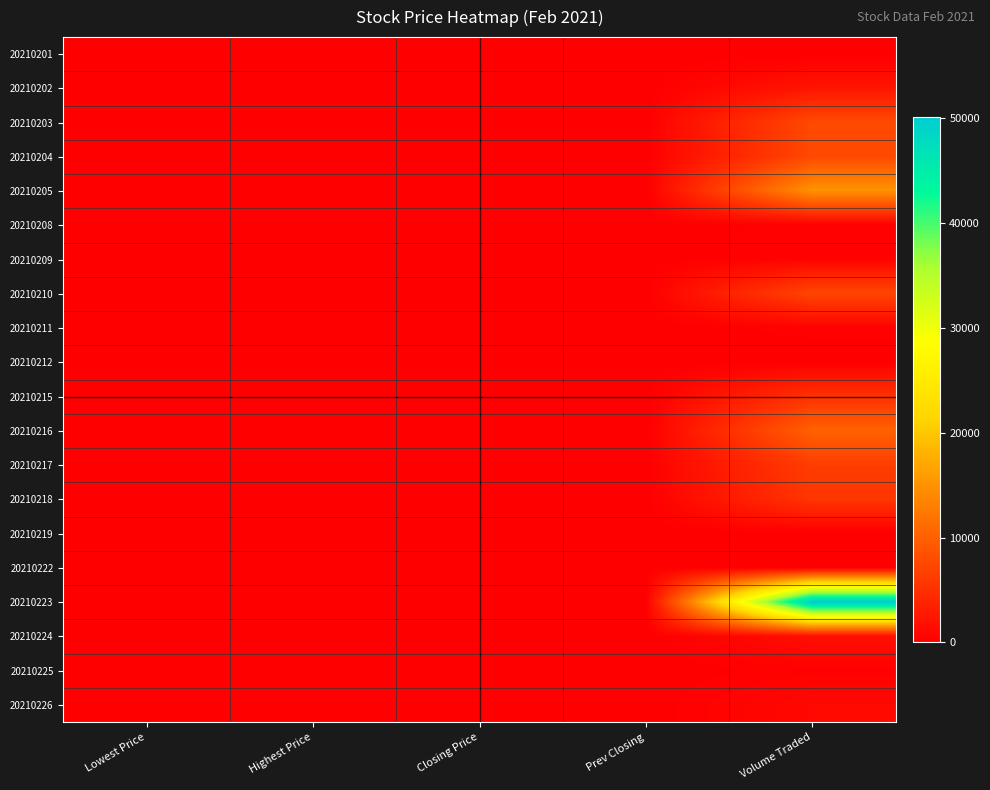

List the series in order of their peak value, highest first.

20210223, 20210205, 20210216, 20210203, 20210204, 20210210, 20210217, 20210218, 20210215, 20210202, 20210224, 20210226, 20210209, 20210208, 20210211, 20210225, 20210201, 20210219, 20210222, 20210212